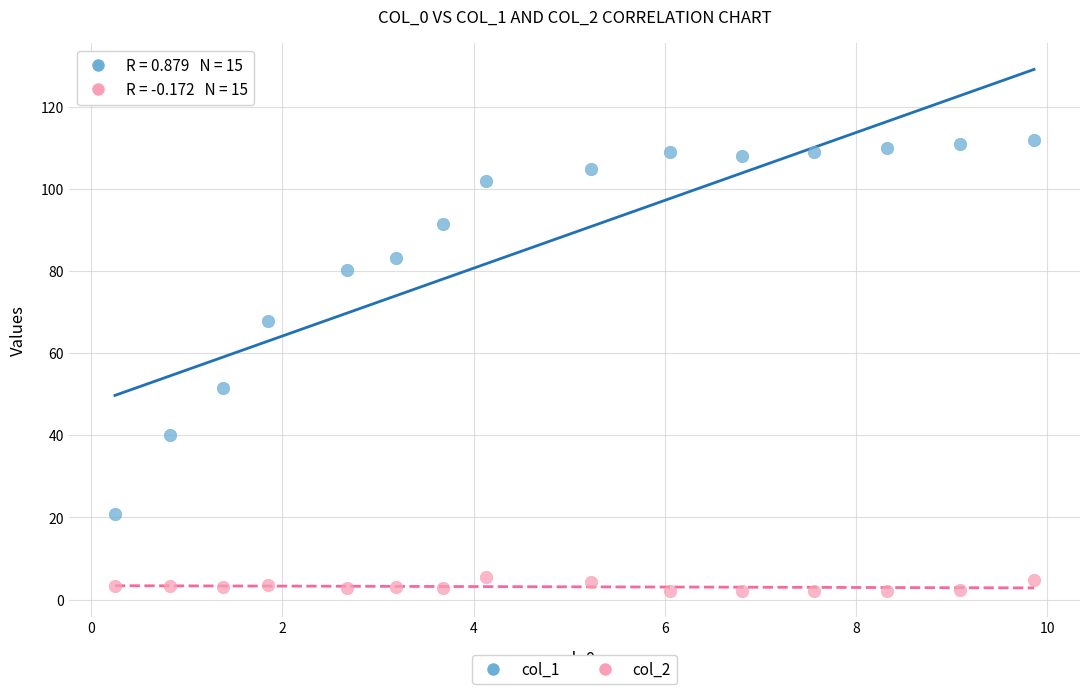

Across all data points, what is the range of X values (max minus min)?

9.6